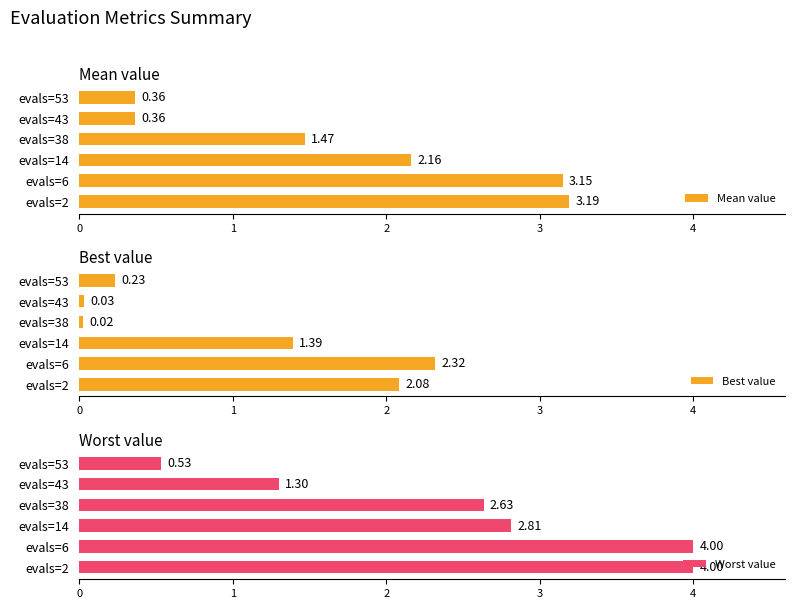

How many data points in Mean value are above 2?

3